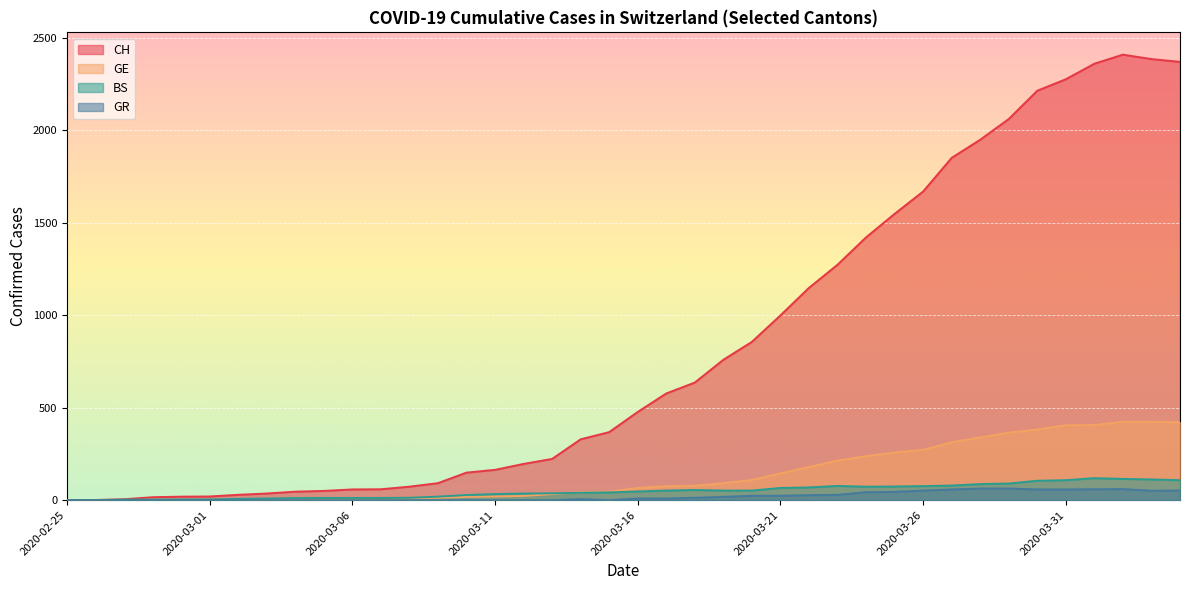

What is the sum of all BS values?

1941